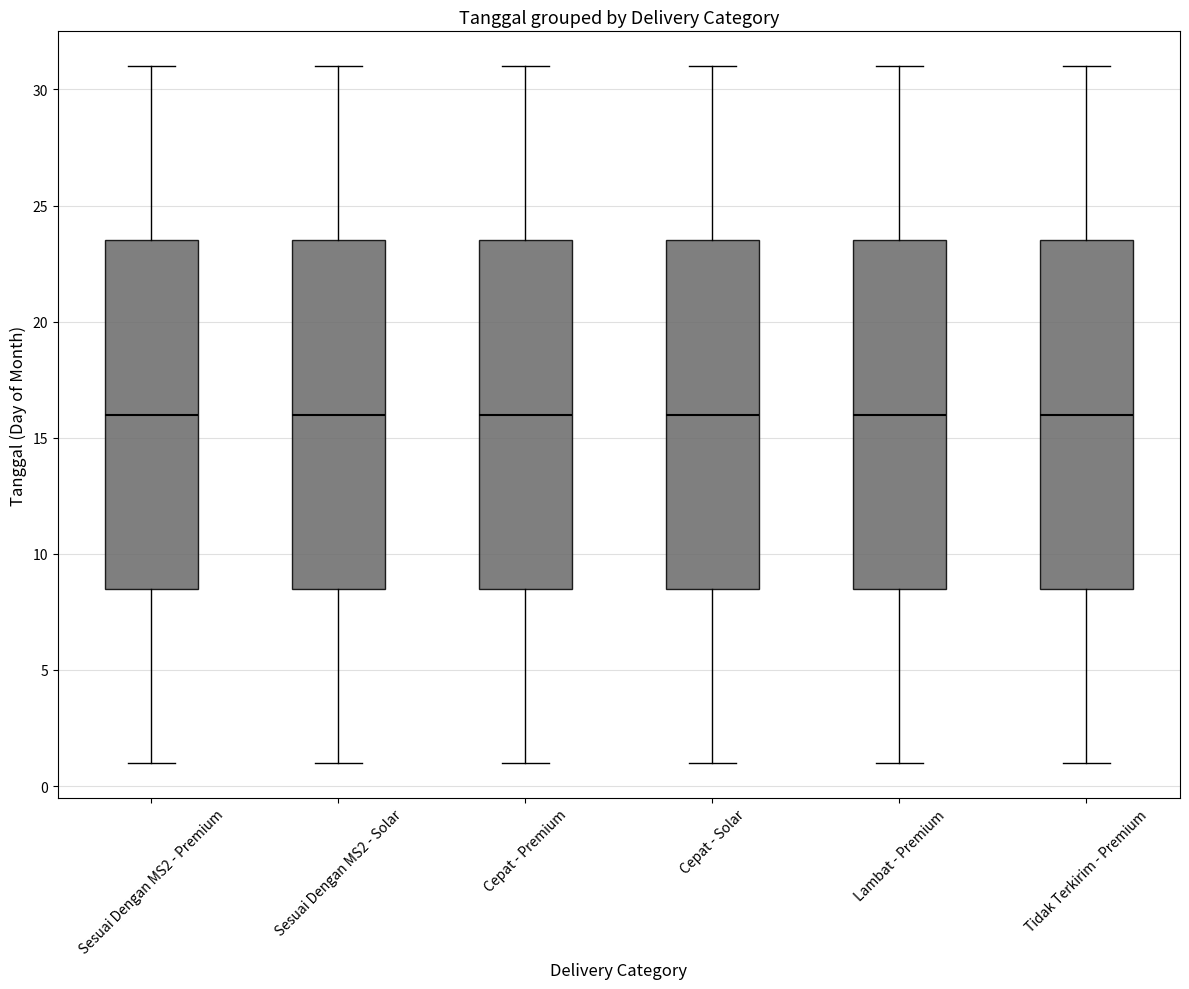

Reading left to right, transcribe this box plot: for each box, give where its median line is, the range the box spans, and where its two whiskers end, as read against the y-axis. The values are not printed on the chart, so give them approximately, as read against the axis.

Sesuai Dengan MS2 - Premium: median 16.0, box 8.5 to 23.5, whiskers 1.0 to 31.0
Sesuai Dengan MS2 - Solar: median 16.0, box 8.5 to 23.5, whiskers 1.0 to 31.0
Cepat - Premium: median 16.0, box 8.5 to 23.5, whiskers 1.0 to 31.0
Cepat - Solar: median 16.0, box 8.5 to 23.5, whiskers 1.0 to 31.0
Lambat - Premium: median 16.0, box 8.5 to 23.5, whiskers 1.0 to 31.0
Tidak Terkirim - Premium: median 16.0, box 8.5 to 23.5, whiskers 1.0 to 31.0